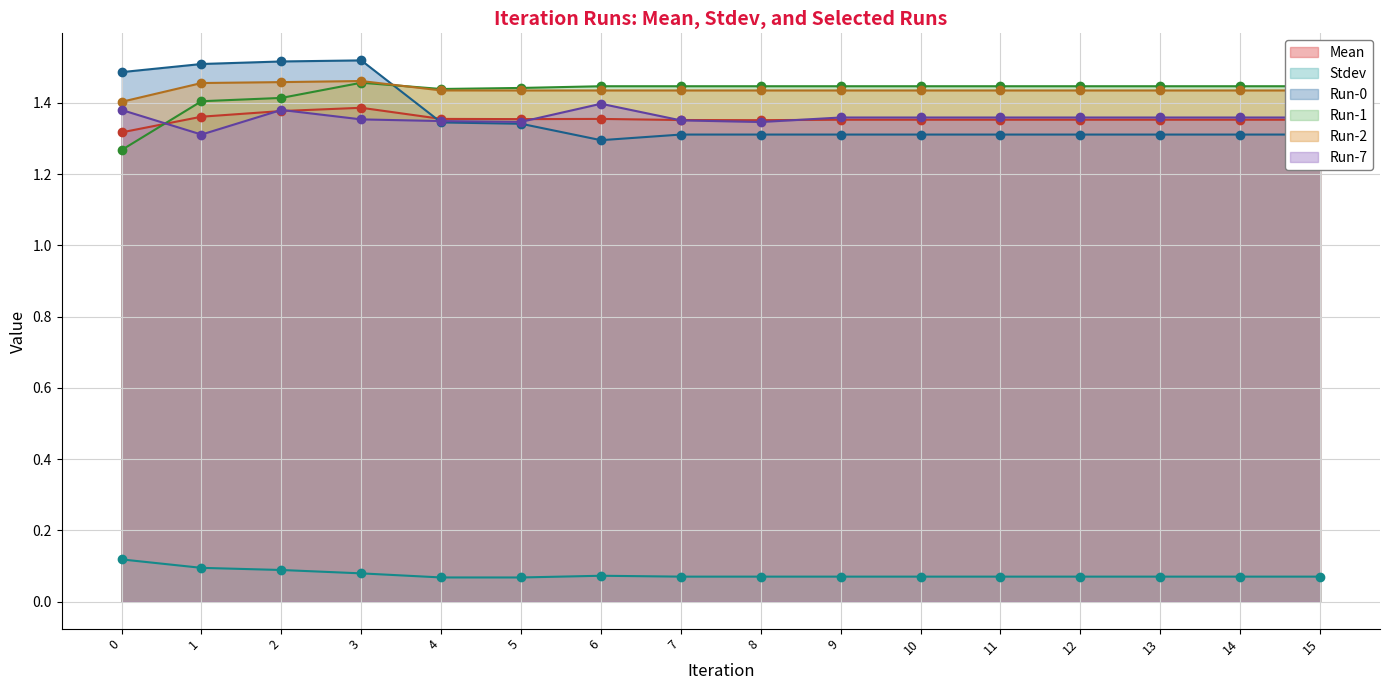

What is the approximate value of Run-2 at 7?

1.4